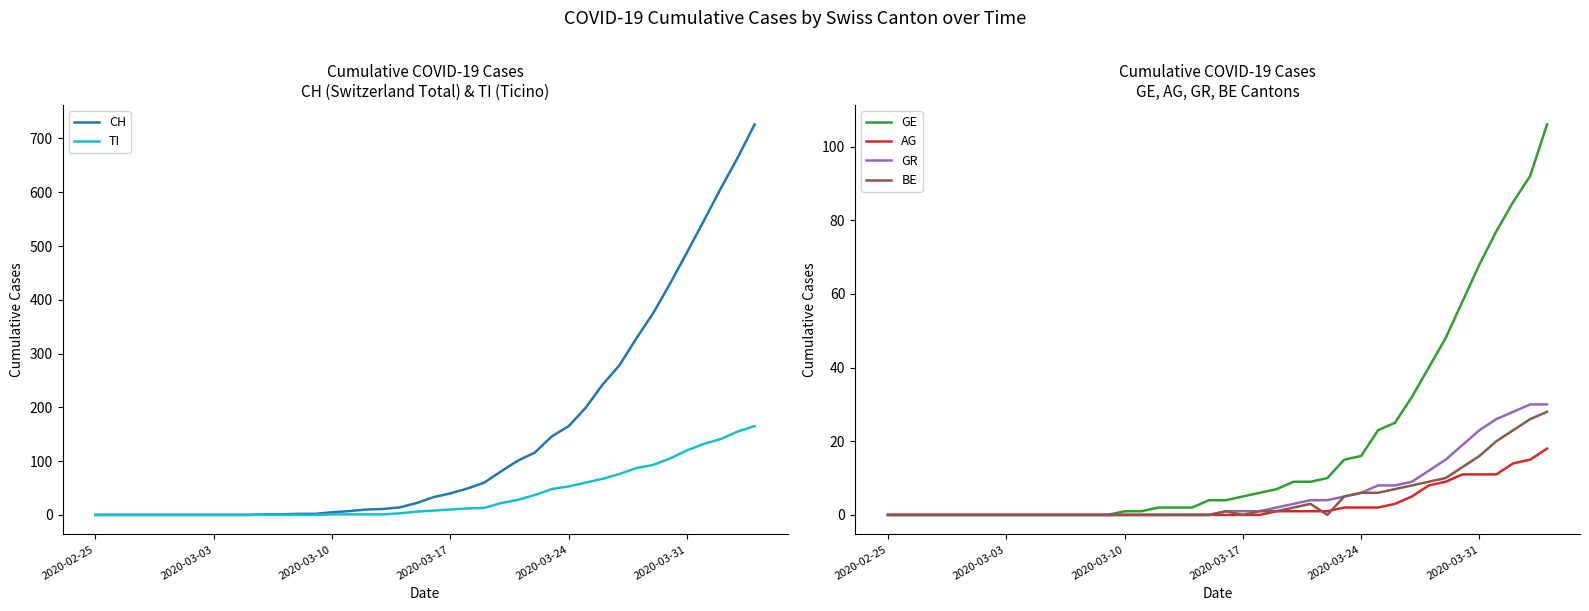

What is the average value of the CH series?

144